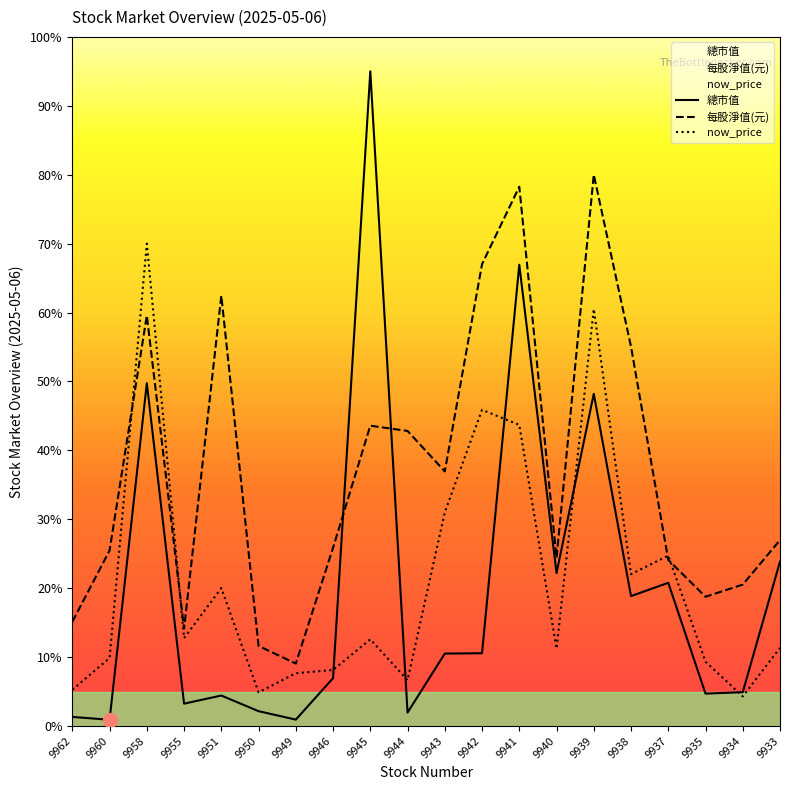

Is it true that now_price equals 12.6 at 9945?

True